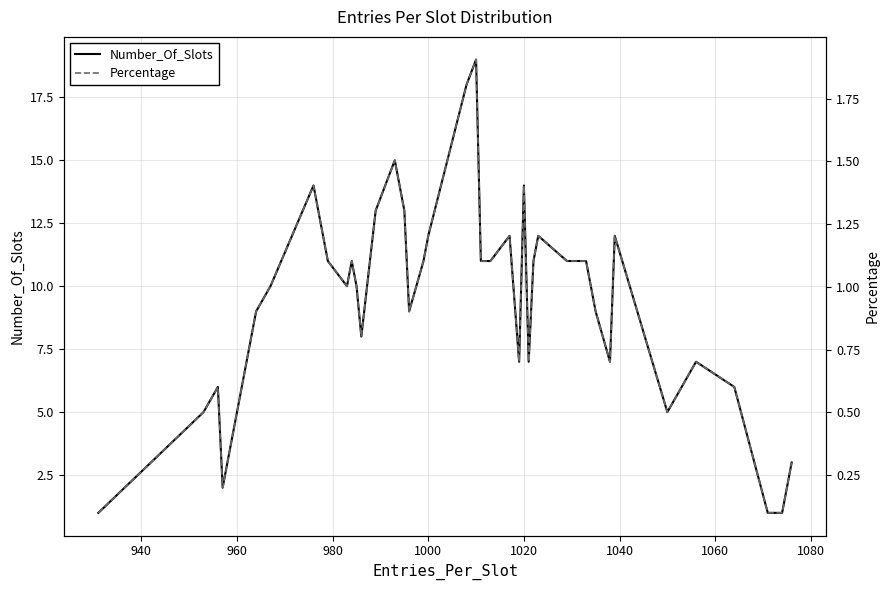

What are all the series names shown in the legend?

Number_Of_Slots, Percentage